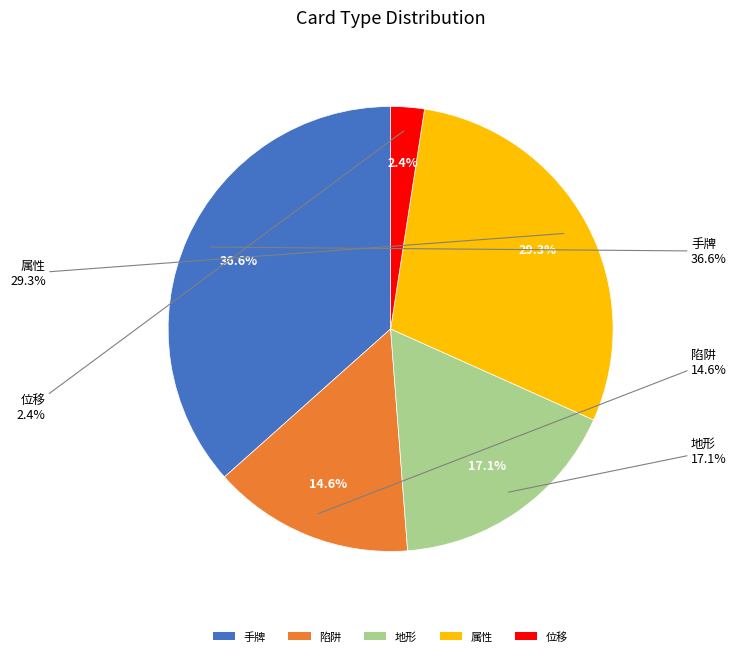

Is there a majority slice in this chart?

No